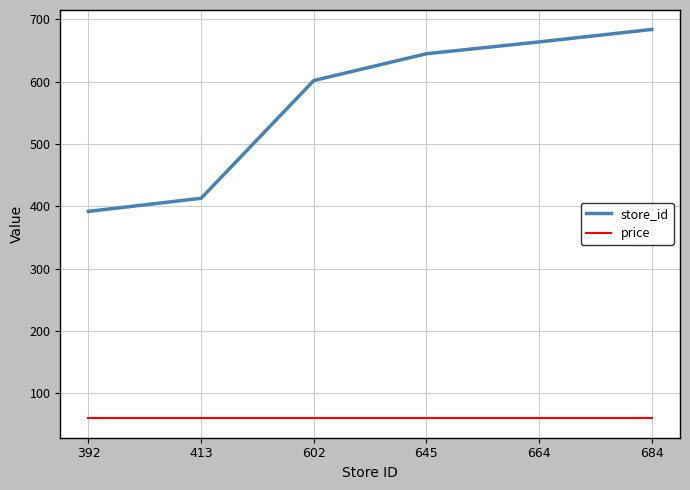

The value of store_id at 684 is 684.0. True or false?

True